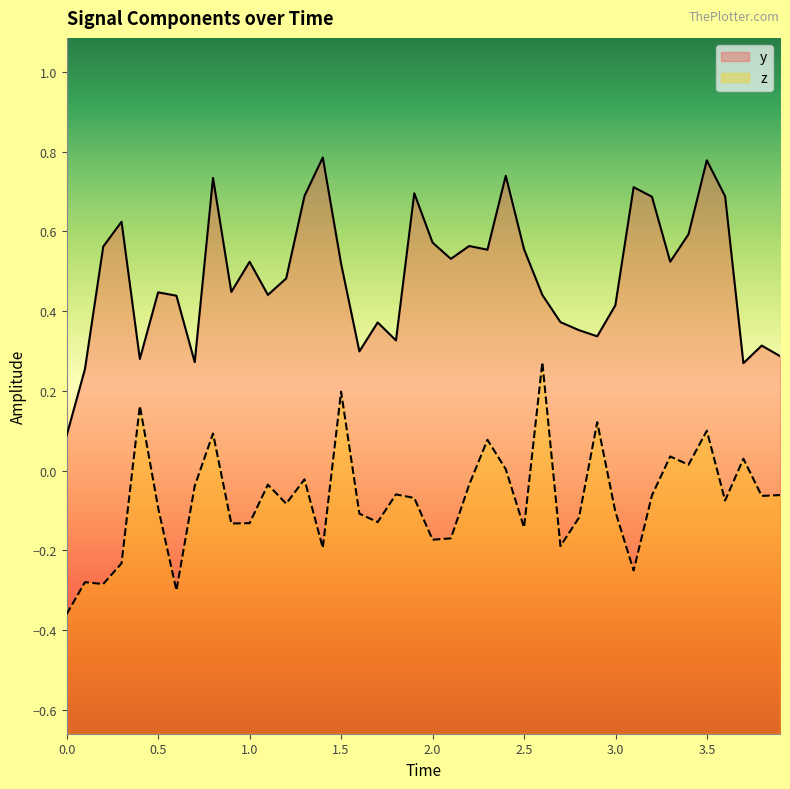

List the series in order of their peak value, highest first.

y, z